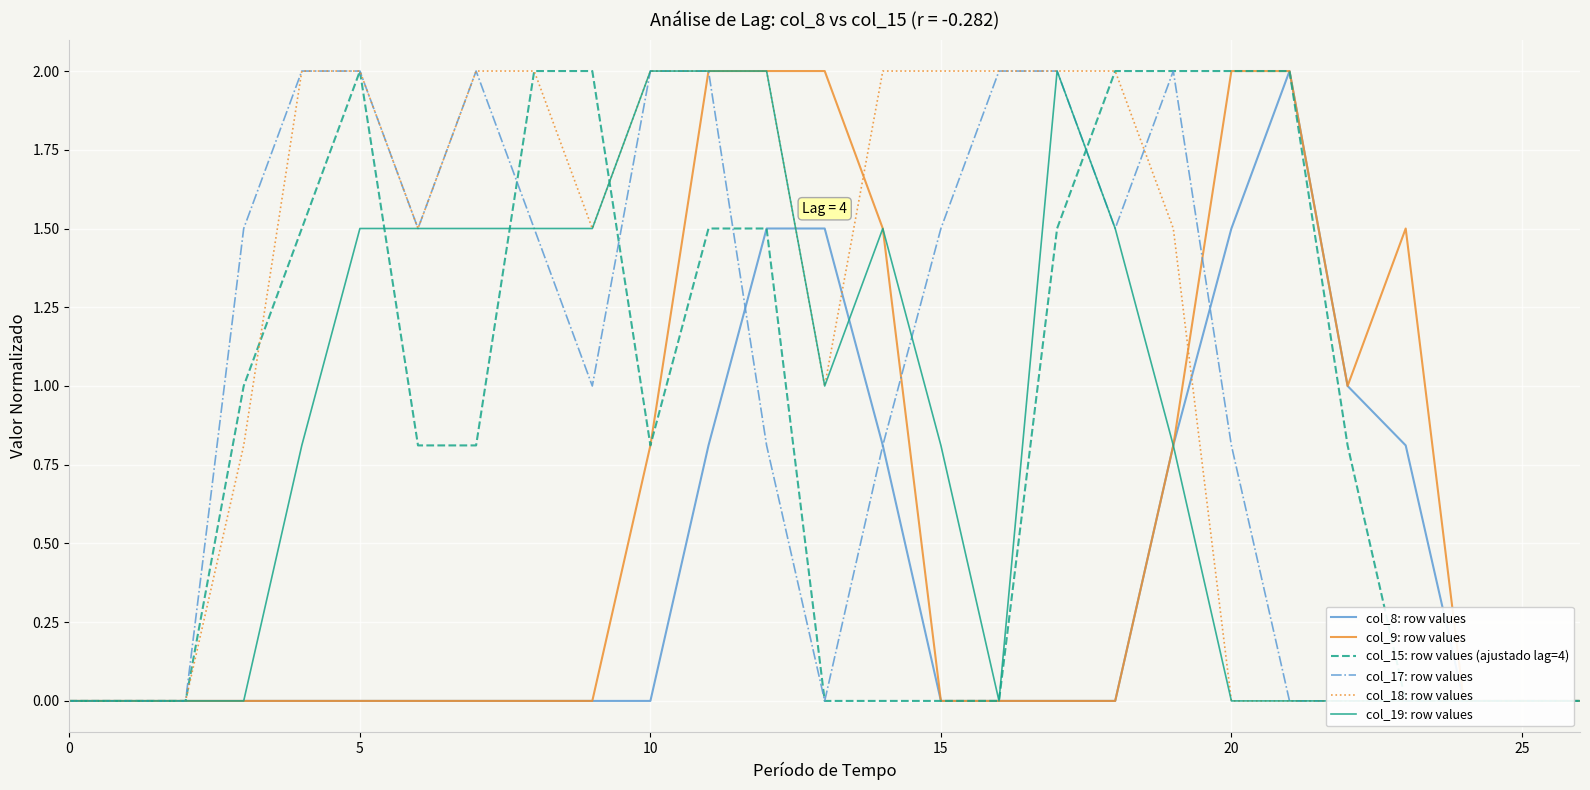

What is the difference between the maximum and minimum values in the col_17: row values series?

2.0